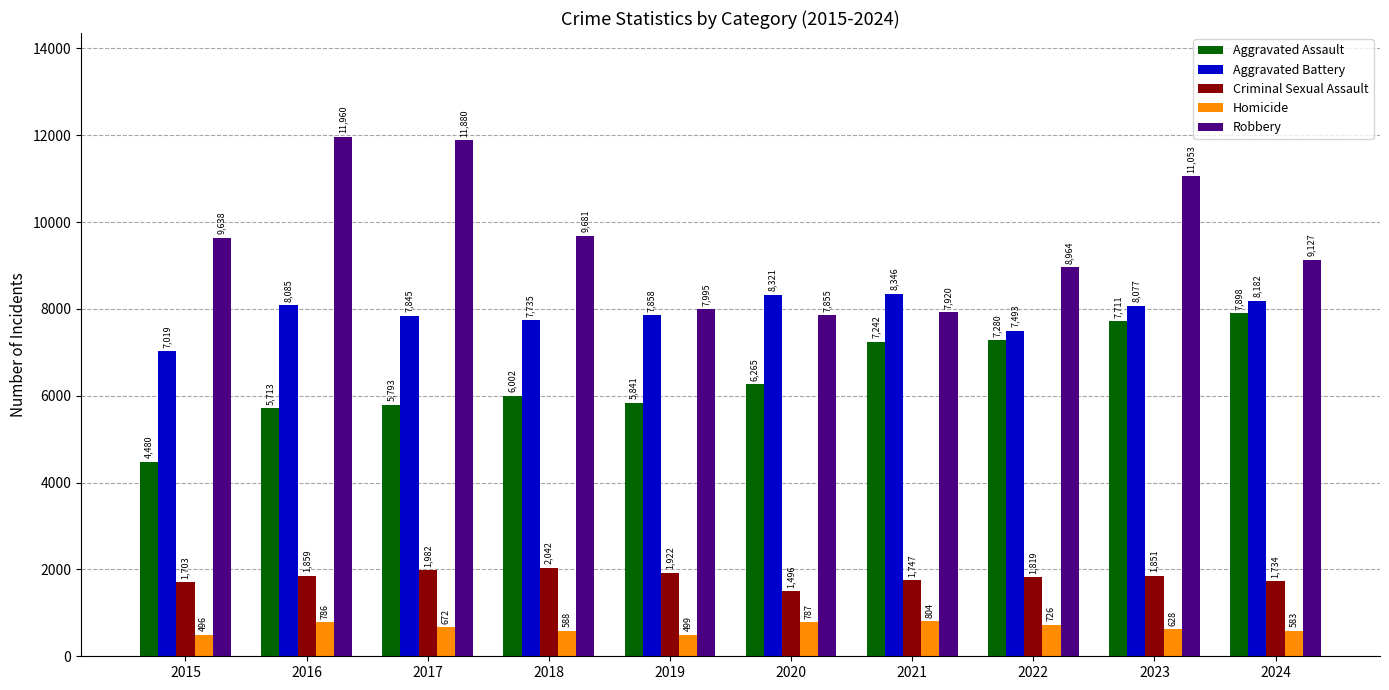

The Aggravated Battery series shows 8085 at 2016. True or false?

True